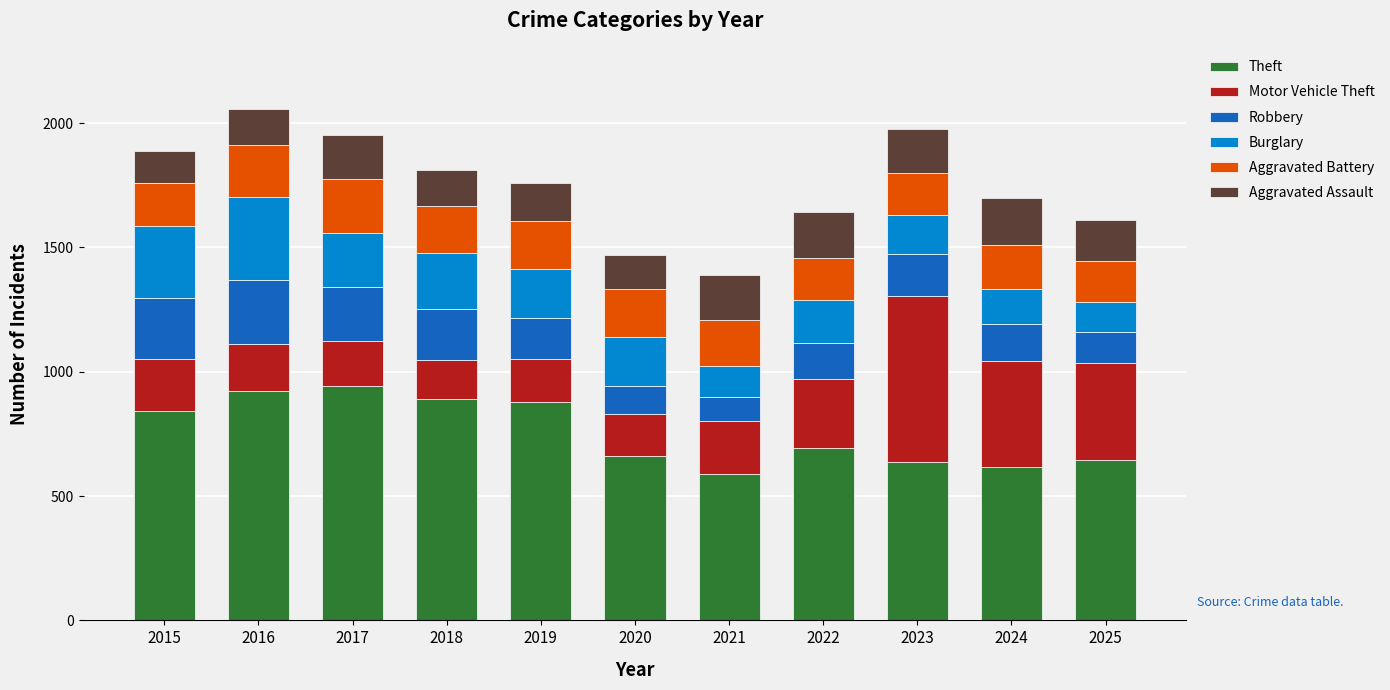

What is the total value across all series at 2023?

1975